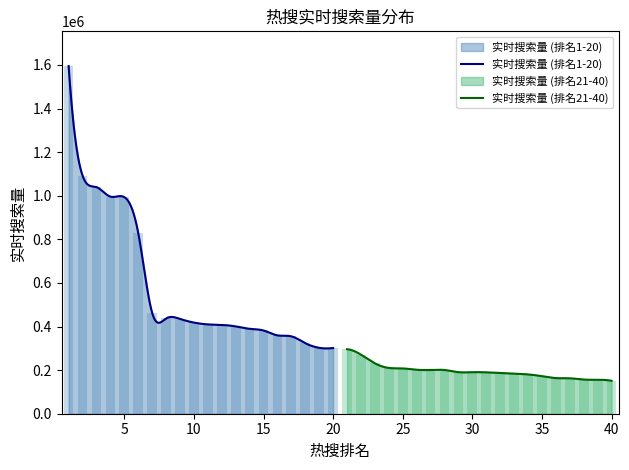

What is the difference between the values at 36 and 37?

860